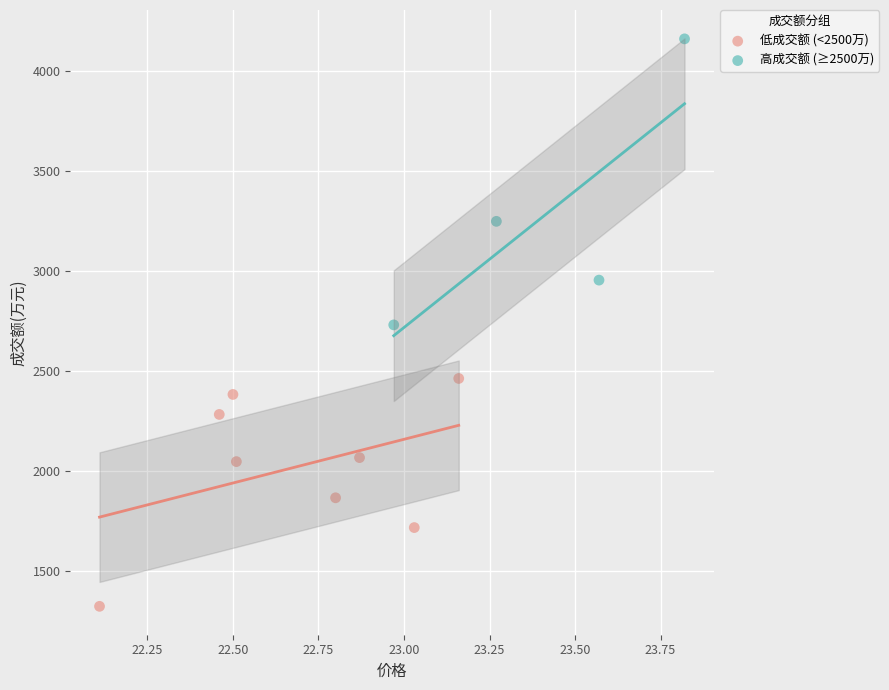

Which series reaches the minimum Y coordinate?

低成交额 (<2500万)